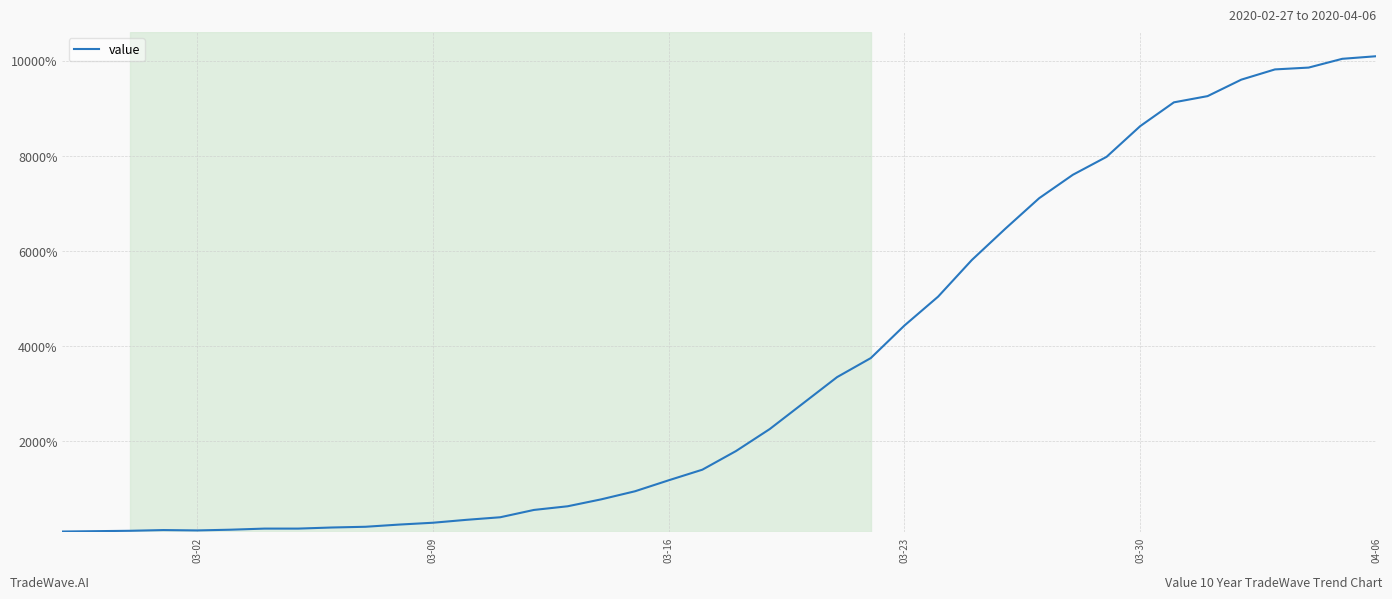

What is the difference between the maximum and second lowest values?

9984.6